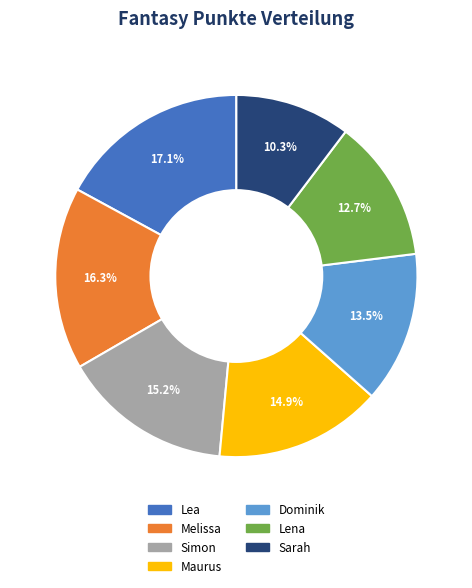

Which has a higher value, Sarah or Lena?

Lena